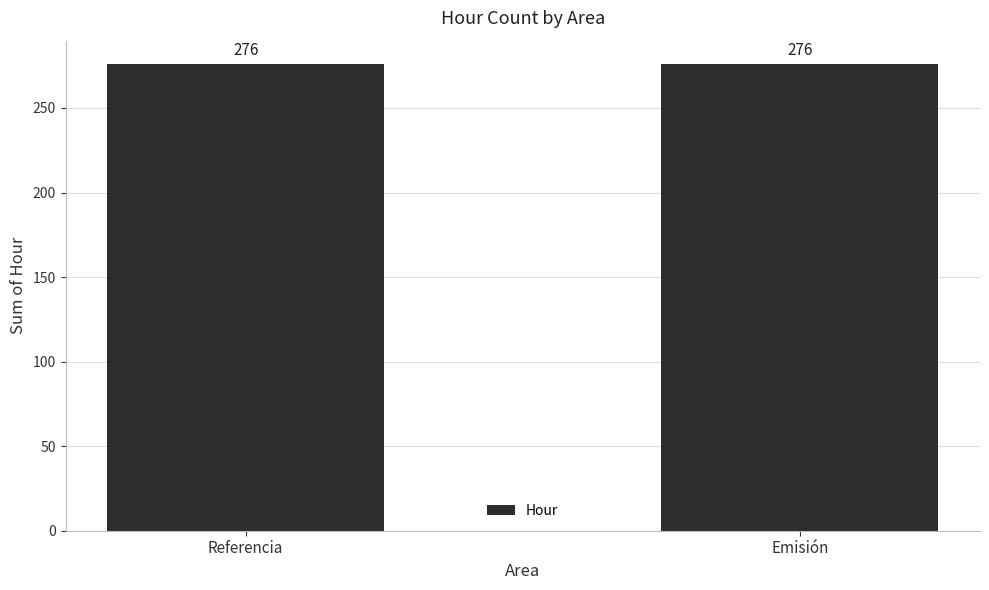

Are the bars horizontal?

No